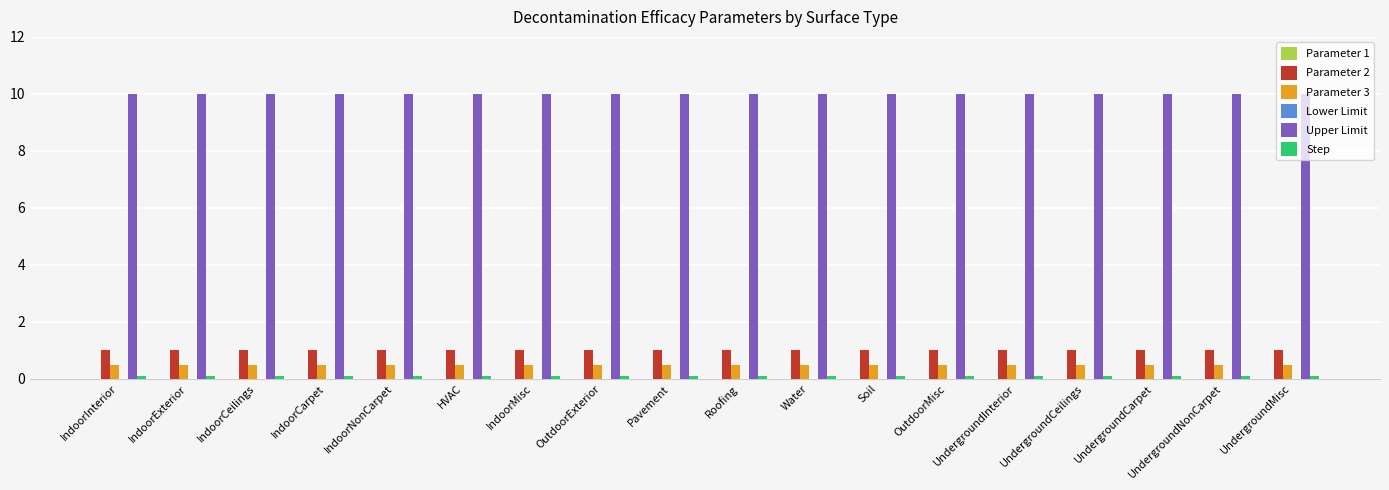

What is the sum of all Parameter 3 values?

8.5